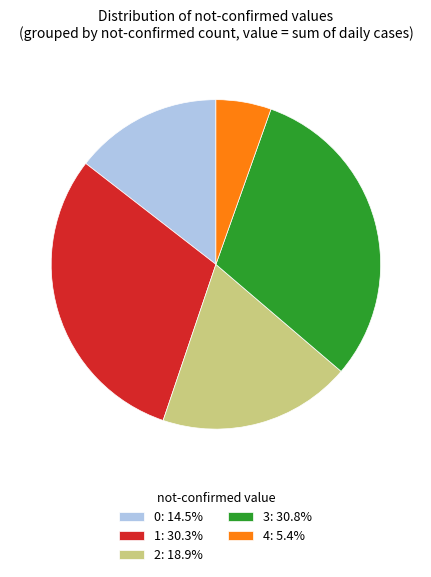

Combined, do 1: 30.3% and 4: 5.4% account for over 50%?

No